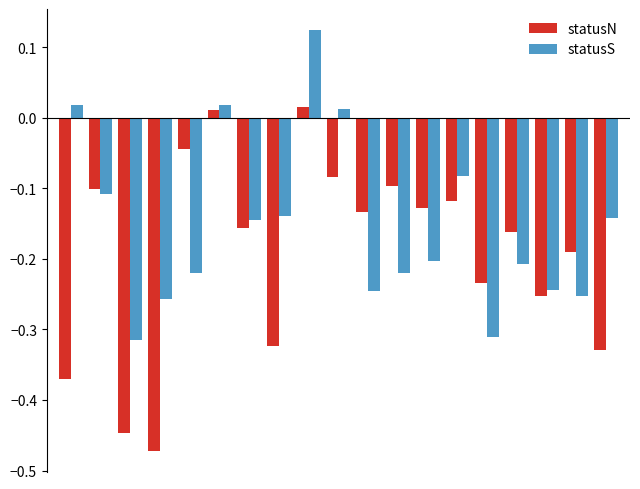

List the series in order of their peak value, lowest first.

statusN, statusS